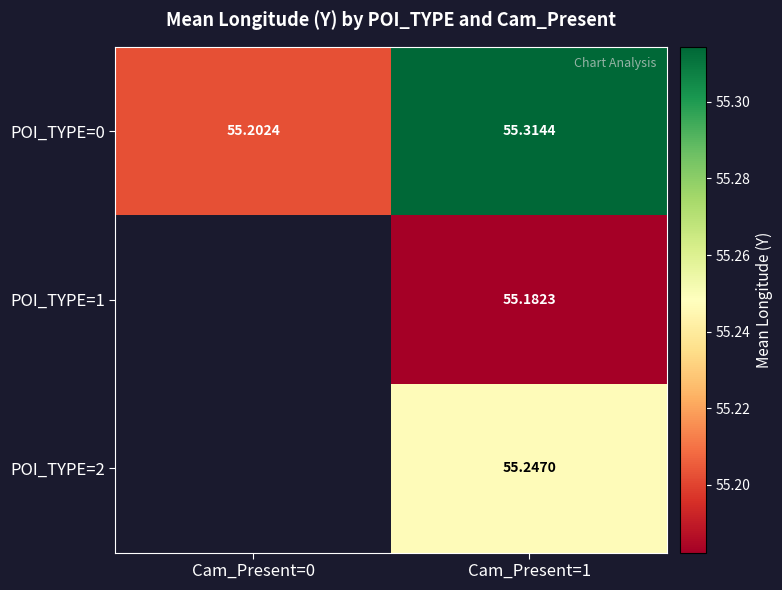

The value of POI_TYPE=2 at Cam_Present=1 is 55.2. True or false?

True